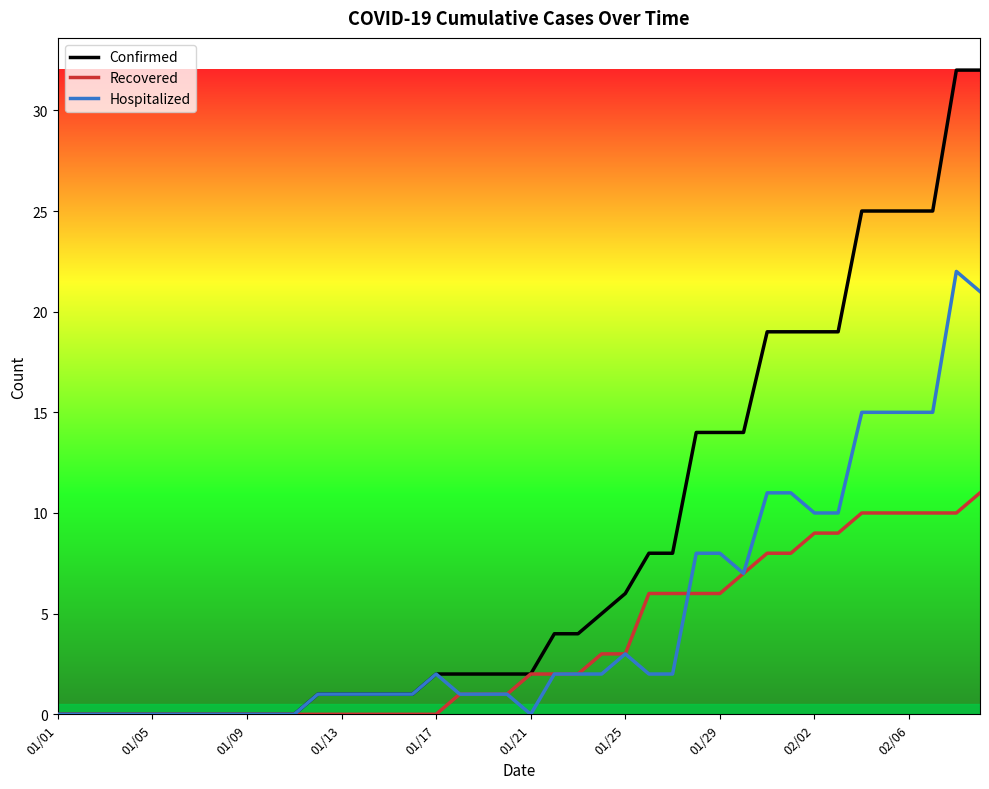

Which series has the widest spread of values?

Confirmed